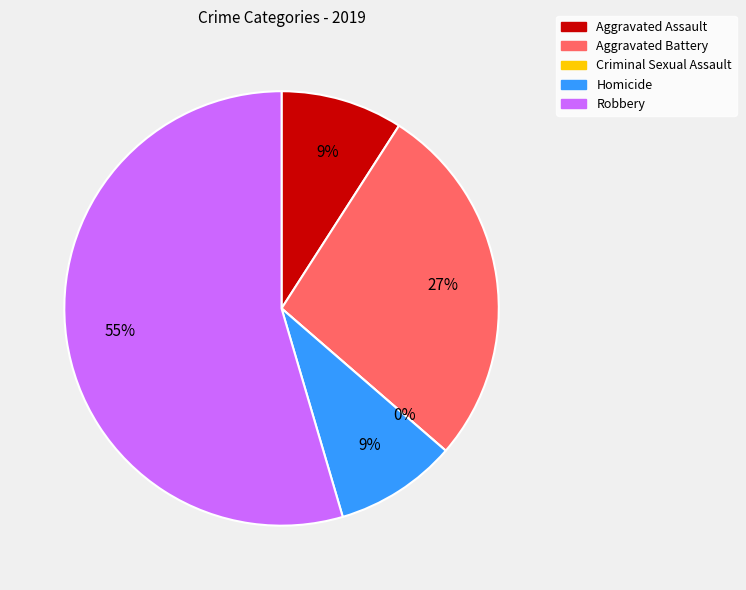

Which has a higher value, Aggravated Assault or Homicide?

Aggravated Assault